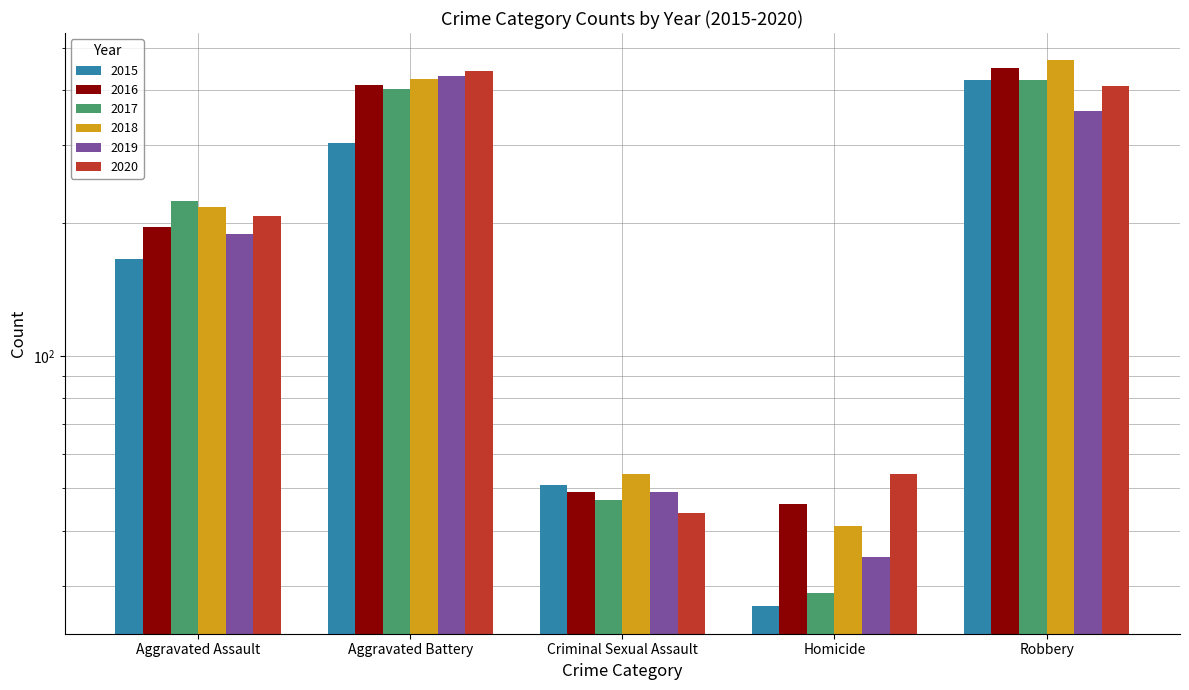

Reading left to right, transcribe all the data shown in this chart.

2015: 166	304	51	27	423
2016: 196	411	49	46	450
2017: 225	403	47	29	423
2018: 217	425	54	41	468
2019: 189	432	49	35	359
2020: 207	443	44	54	409